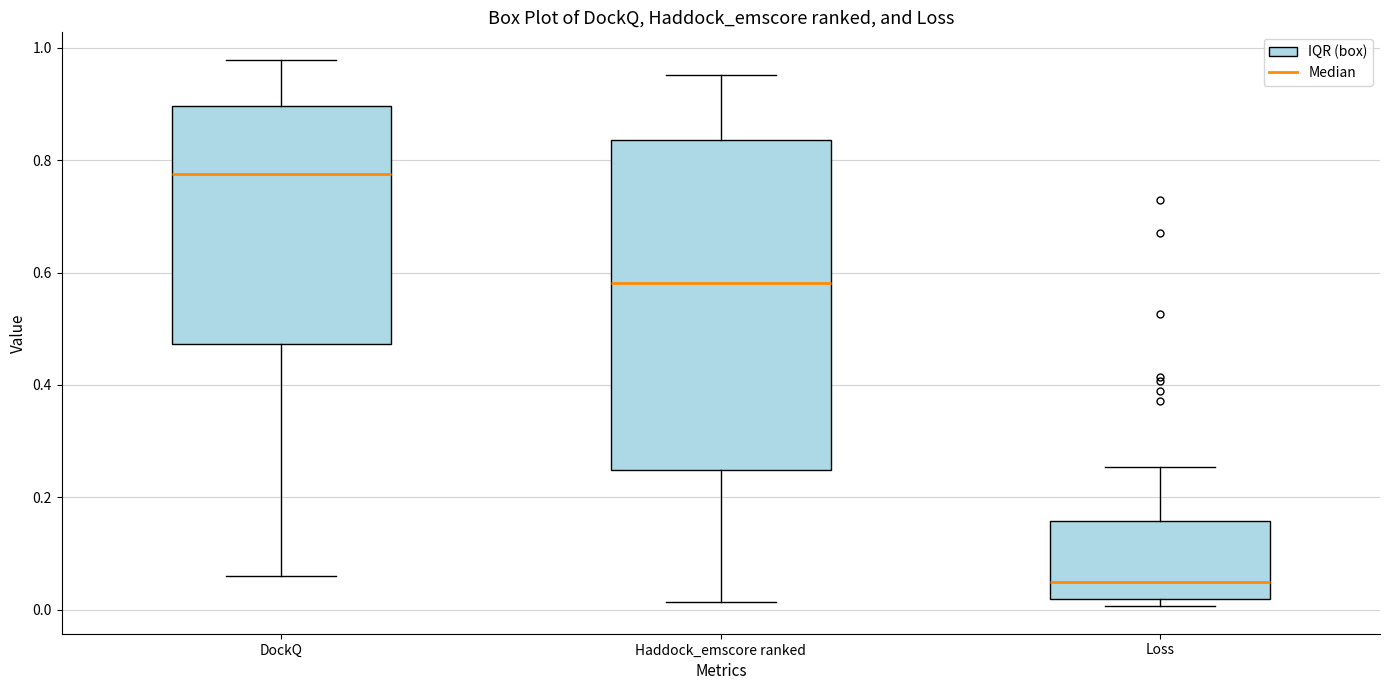

Reading left to right, read every box against the y-axis: the position of its median line, the range the box covers, and the ends of its whiskers. The values are not printed on the chart, so give them approximately, as read against the axis.

DockQ: median 0.78, box 0.48 to 0.90, whiskers 0.06 to 0.98
Haddock_emscore ranked: median 0.58, box 0.24 to 0.84, whiskers 0.02 to 0.96
Loss: median 0.06, box 0.02 to 0.16, whiskers 0.00 to 0.26